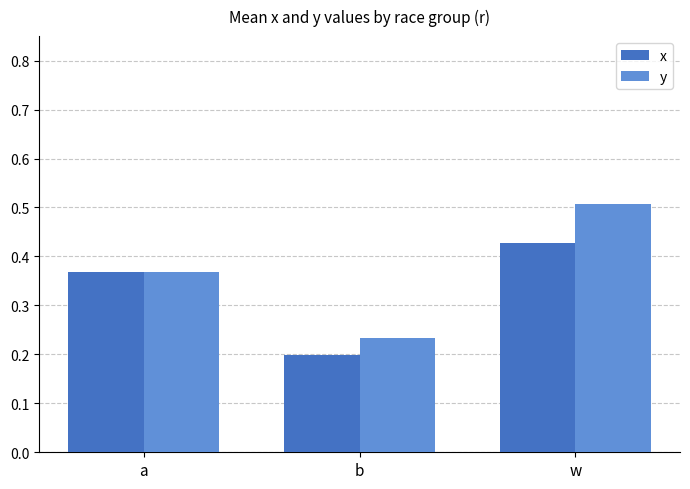

Which label corresponds to the smallest value in the chart?

b